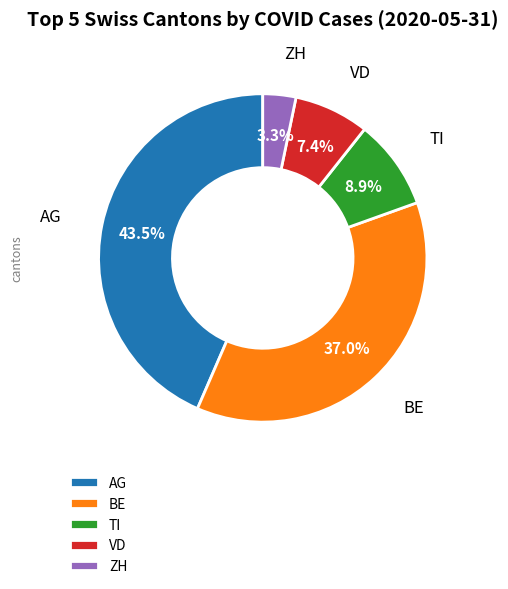

Is it true that ZH is 3% of the pie?

True